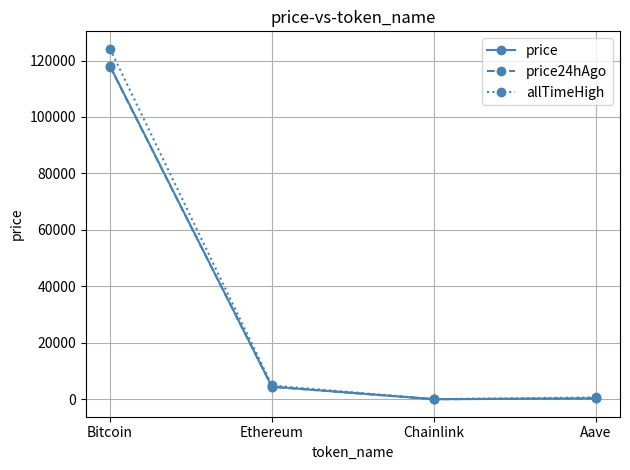

The allTimeHigh series shows 4878.3 at Ethereum. True or false?

True